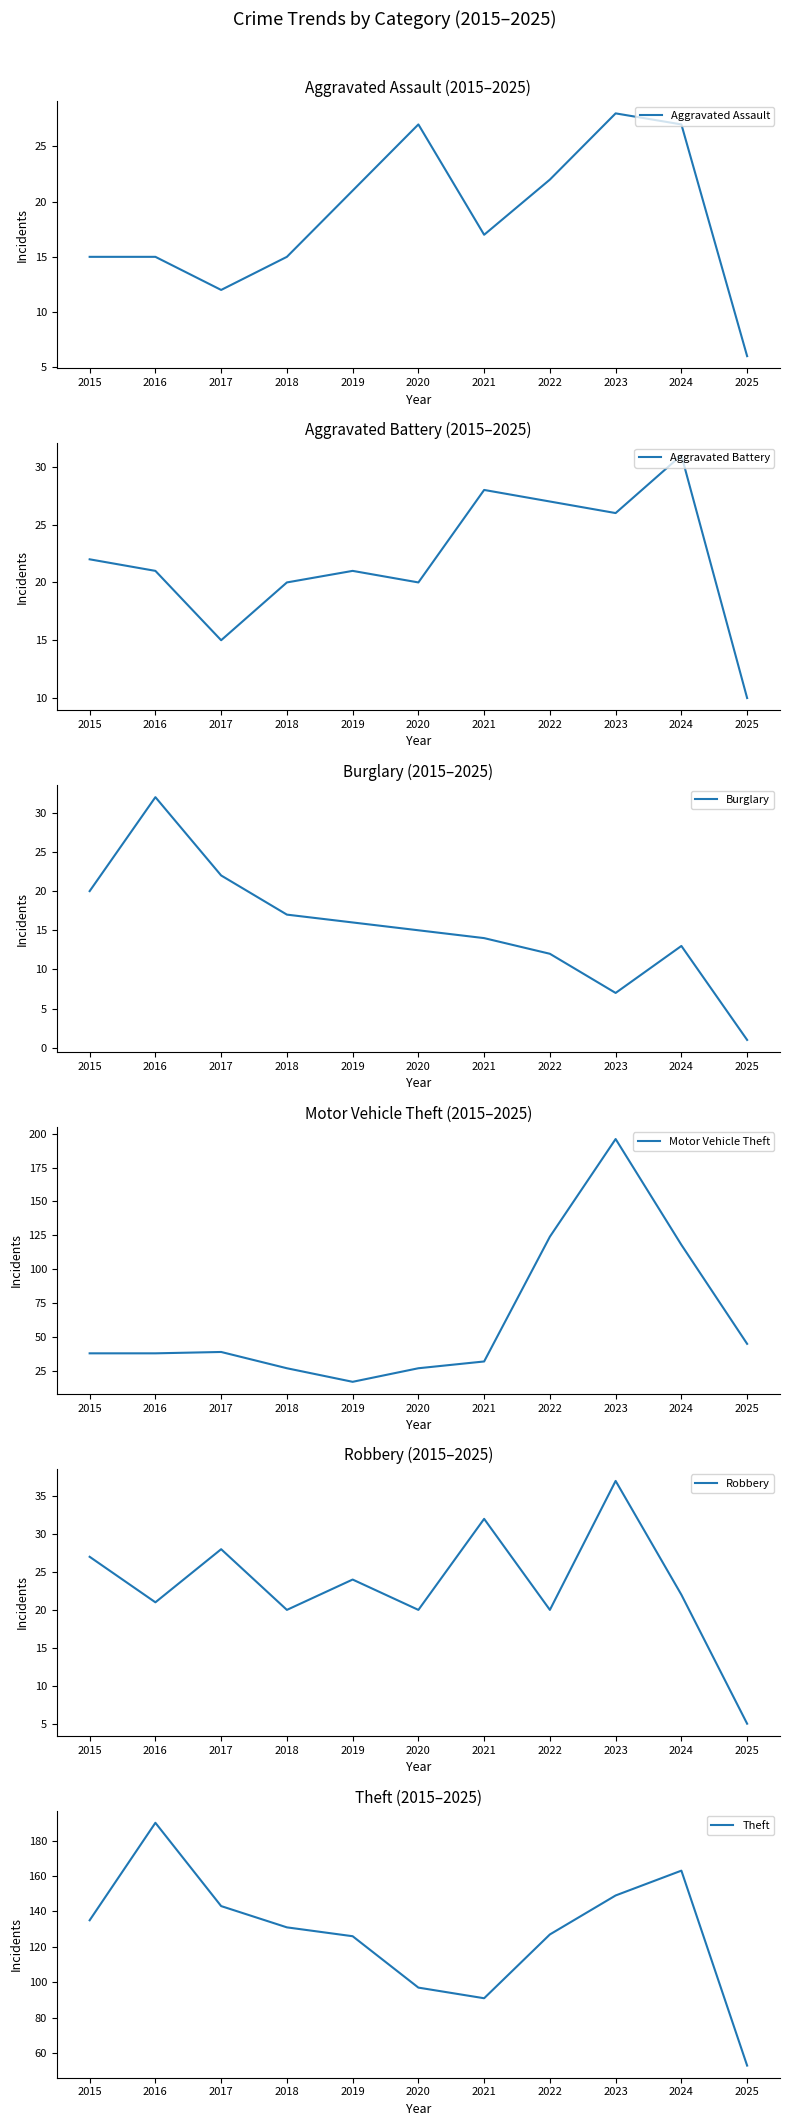

What is the total value across all series at 2019?

225